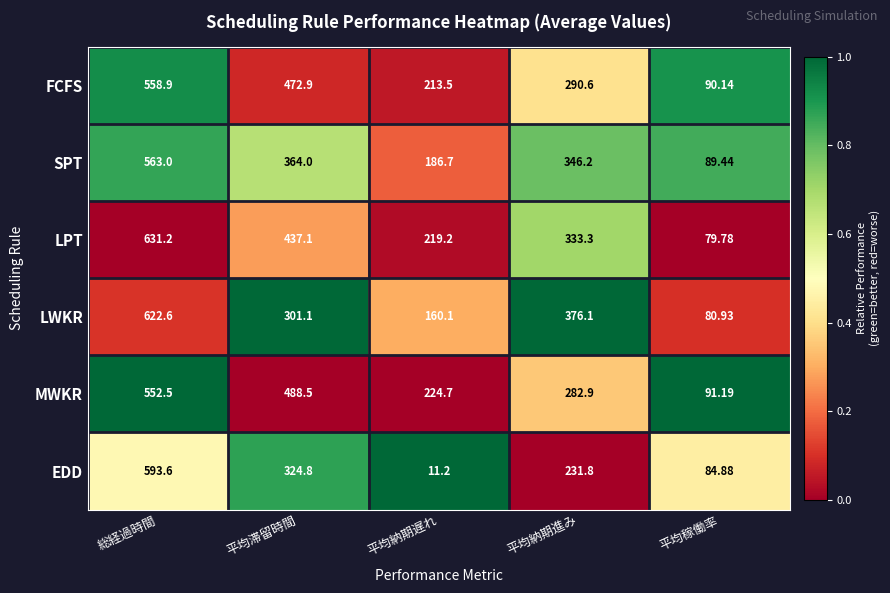

List the series in order of their peak value, lowest first.

MWKR, FCFS, SPT, EDD, LWKR, LPT